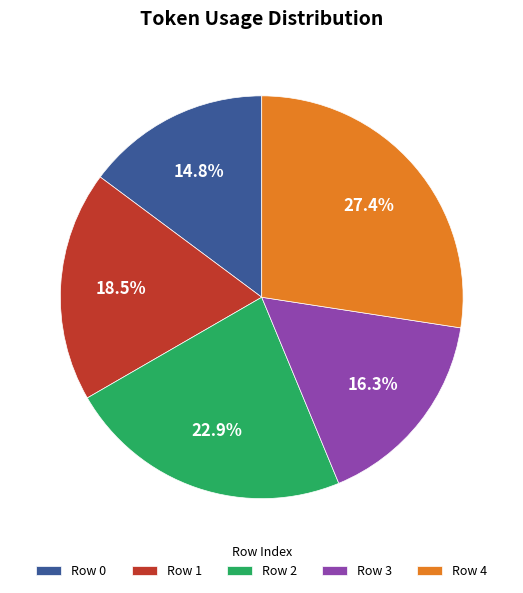

What portion of the pie excludes Row 0?

85.2%